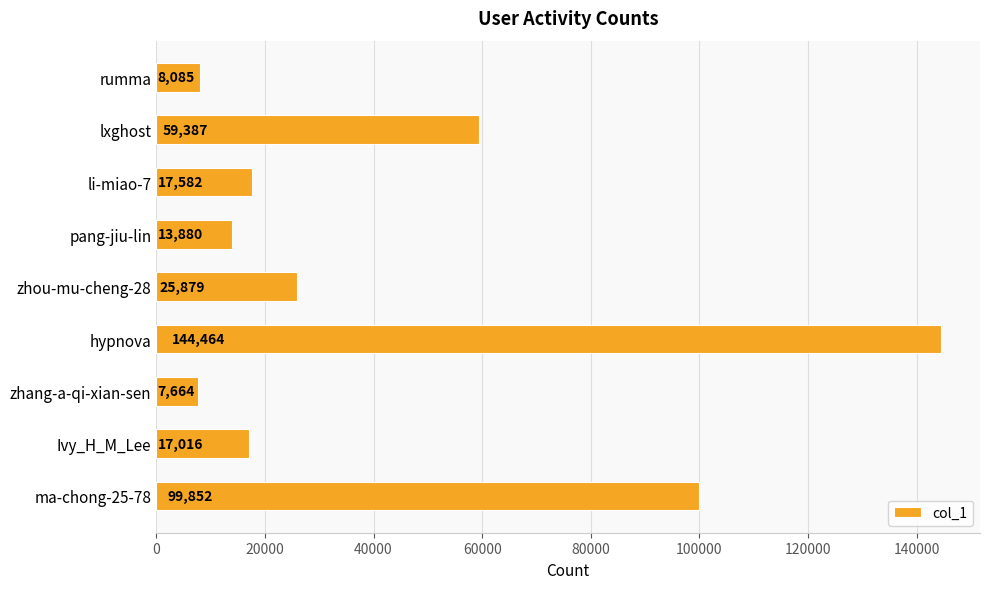

True or false: the data shows 17582 at li-miao-7.

True